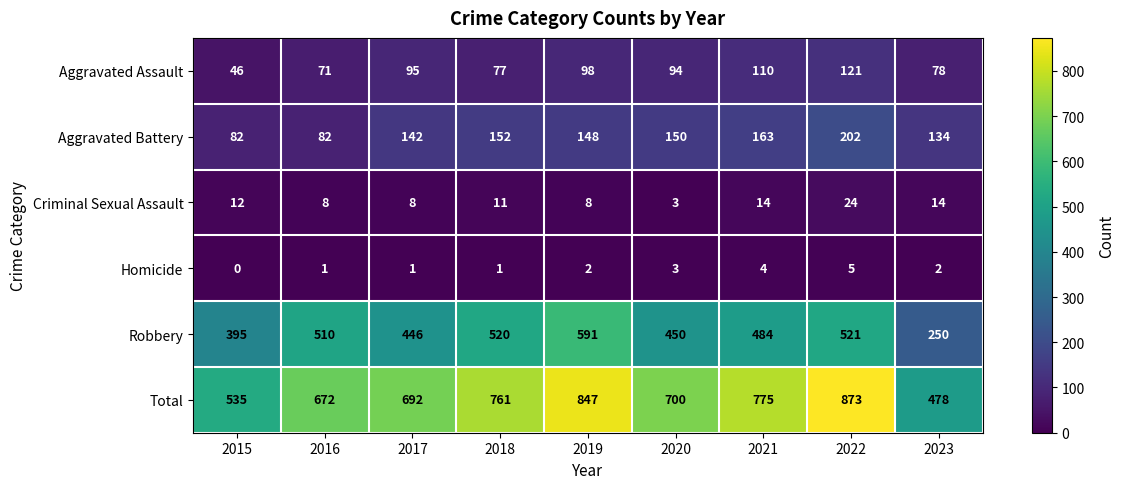

What is the spread (max minus min) of values at 2016?

671